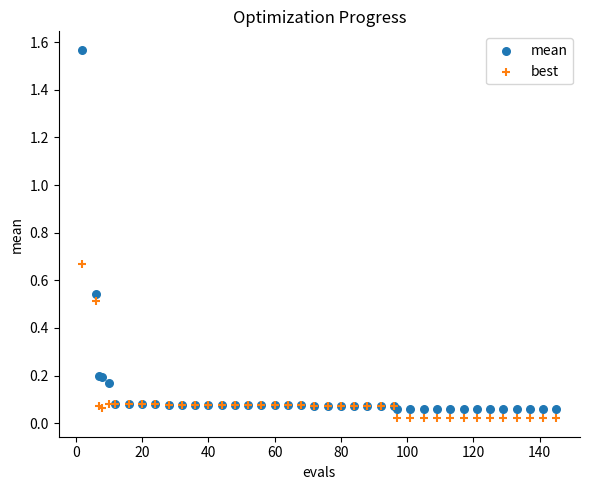

What are all the series names shown in the legend?

mean, best